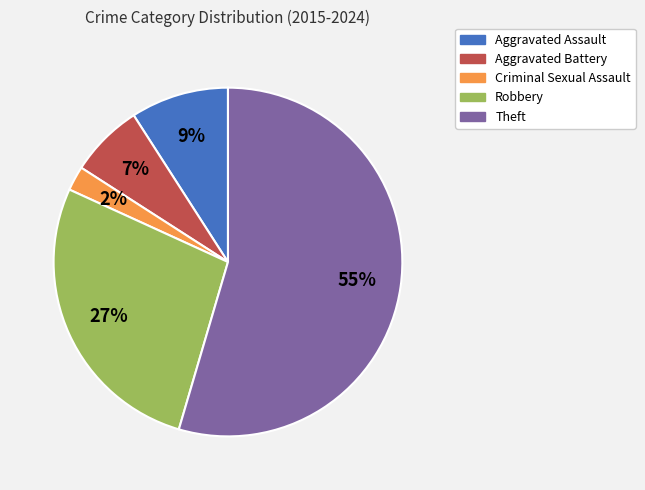

To the nearest percent, what is the difference between the Robbery and Criminal Sexual Assault slice percentages?

25%